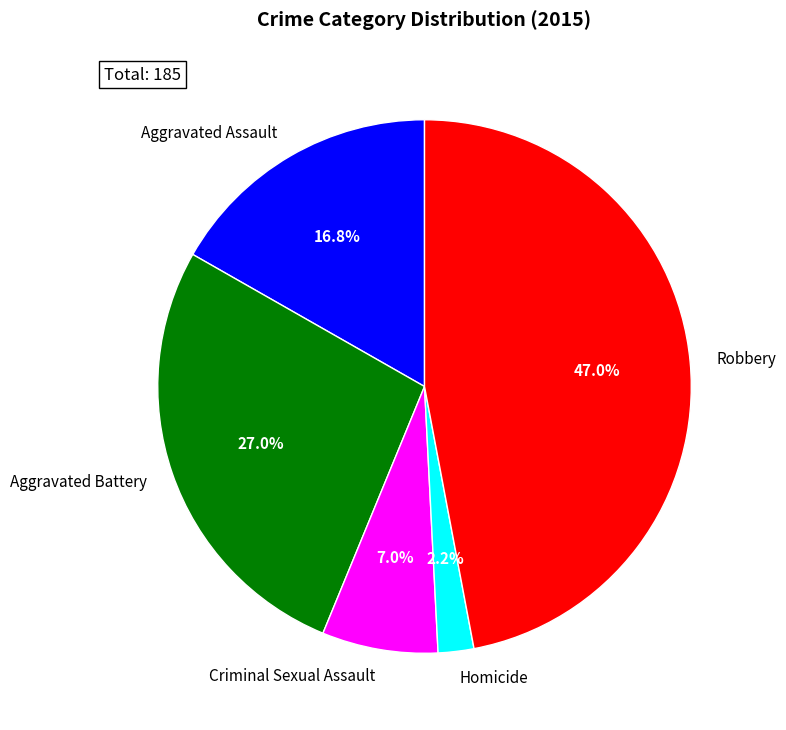

What is the ratio of the value at Aggravated Assault to the value at Criminal Sexual Assault?

2.4